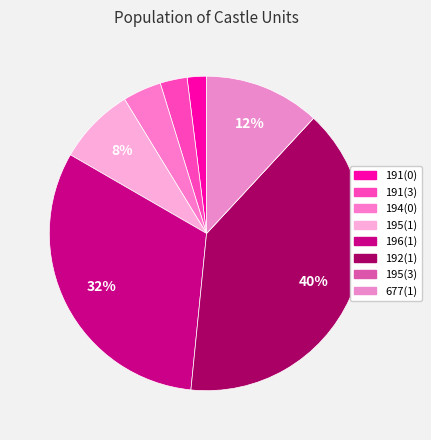

Rank the categories by value from highest to lowest.

192(1), 196(1), 677(1), 195(1), 194(0), 191(3), 191(0), 195(3)